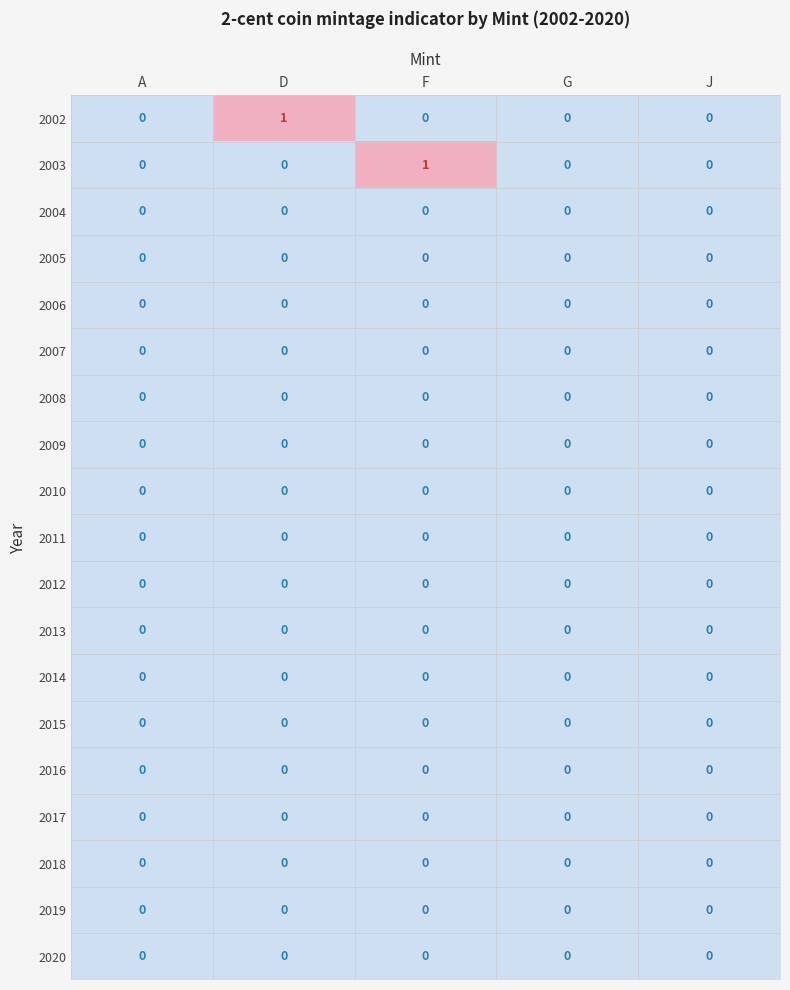

The 2019 series shows 0 at F. True or false?

True